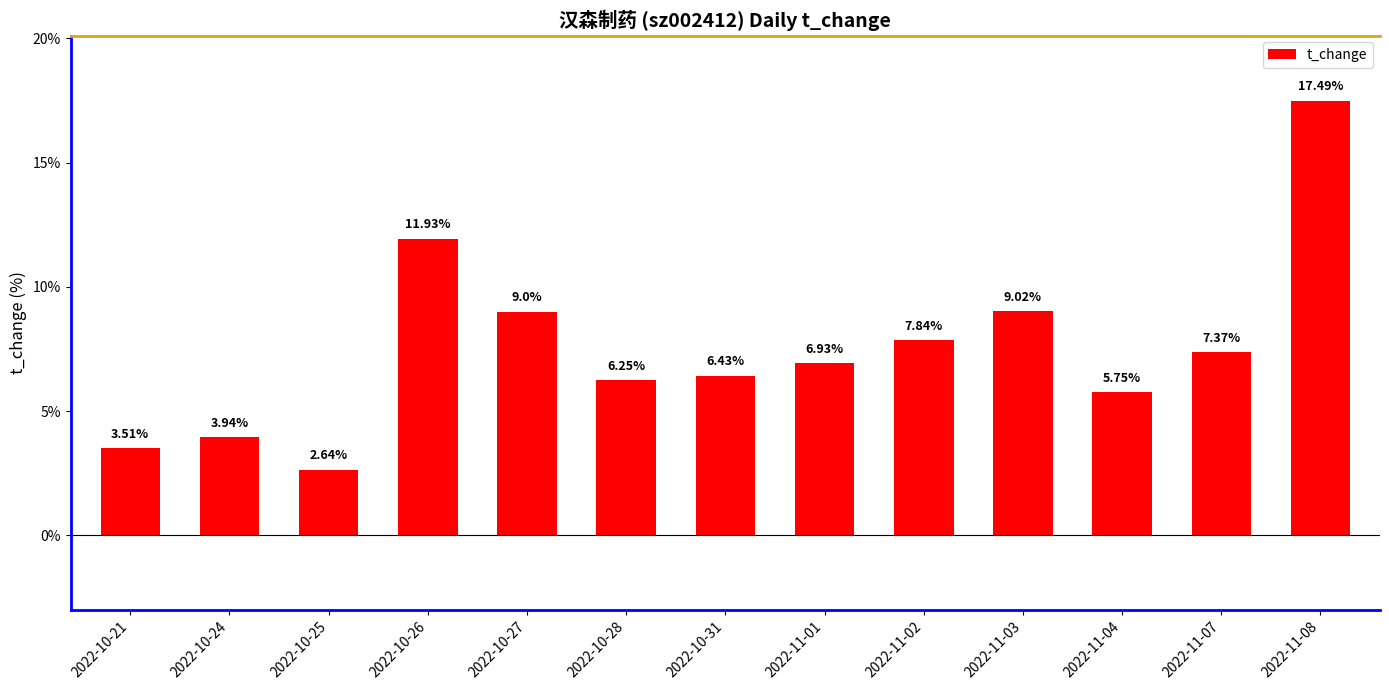

What is the sum of the values at 2022-10-27 and 2022-11-02?

16.8